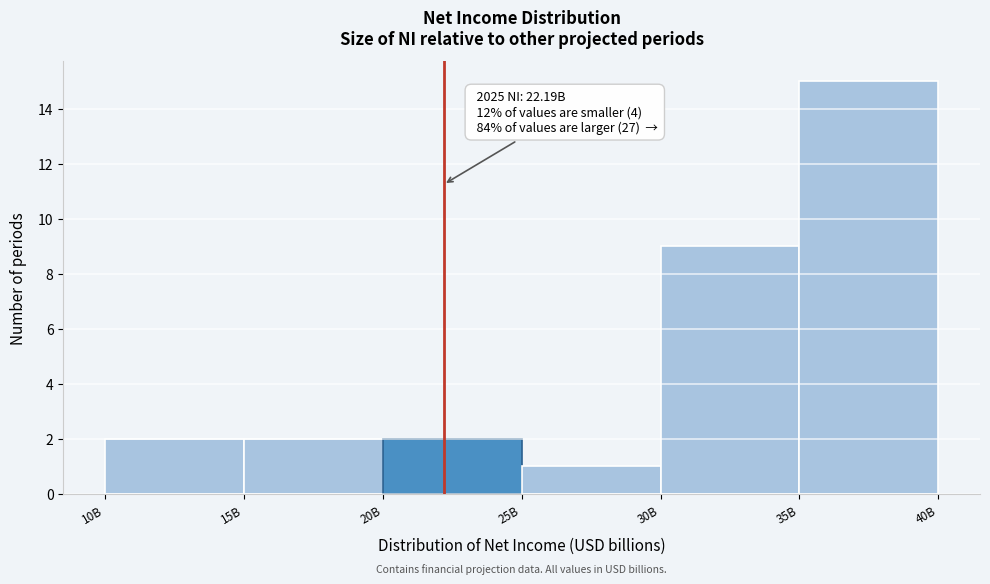

Reading right to left, what are all the values shown in this chart?

35B=15	30B=9	25B=1	20B=2	15B=2	10B=2